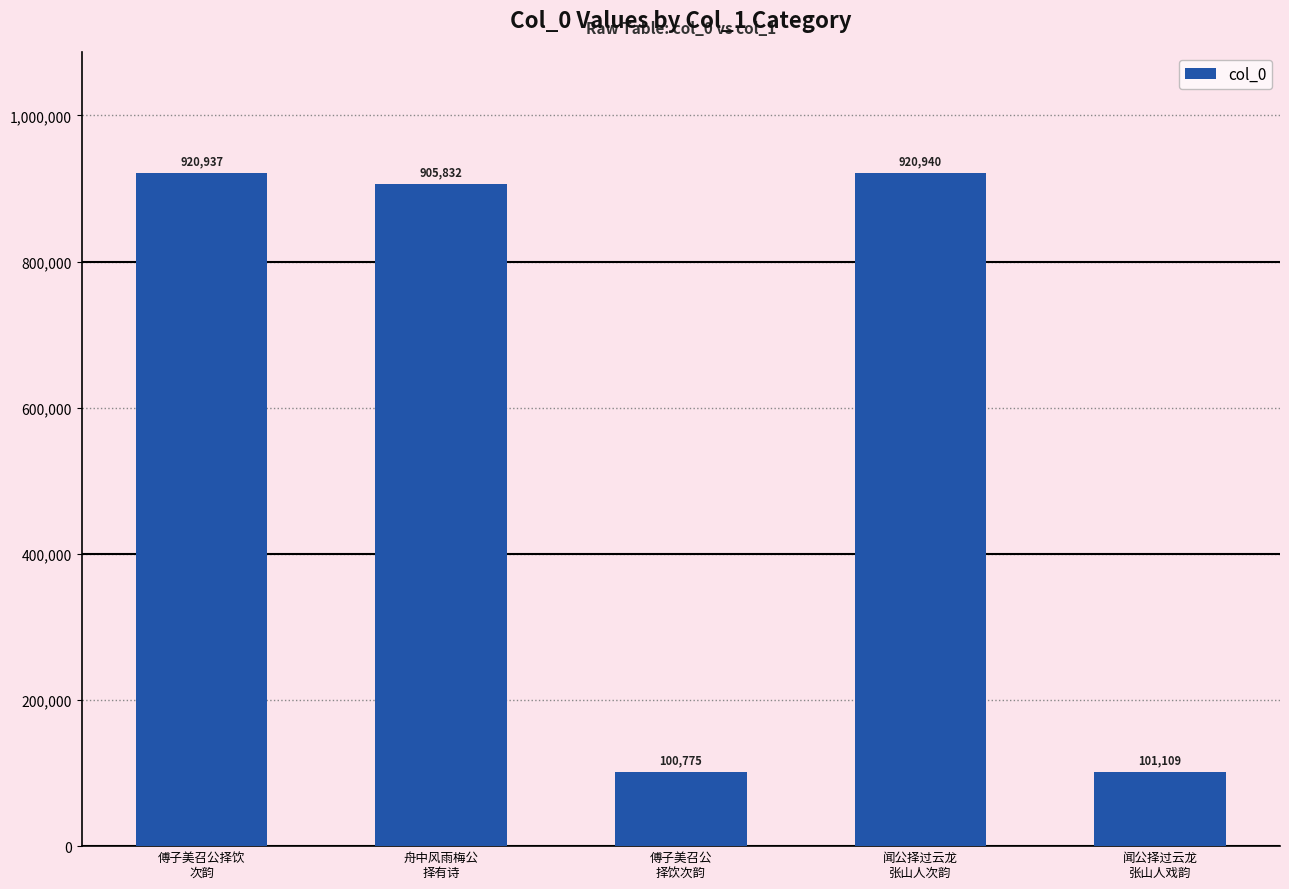

What is the greatest value displayed?

920940